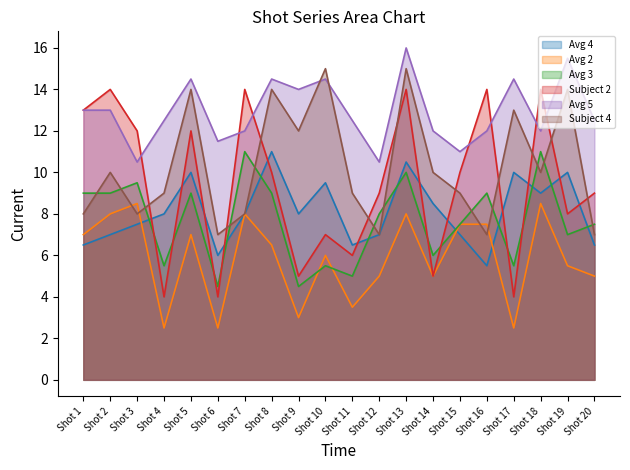

Where is the first local maximum for Avg 4?

Shot 5